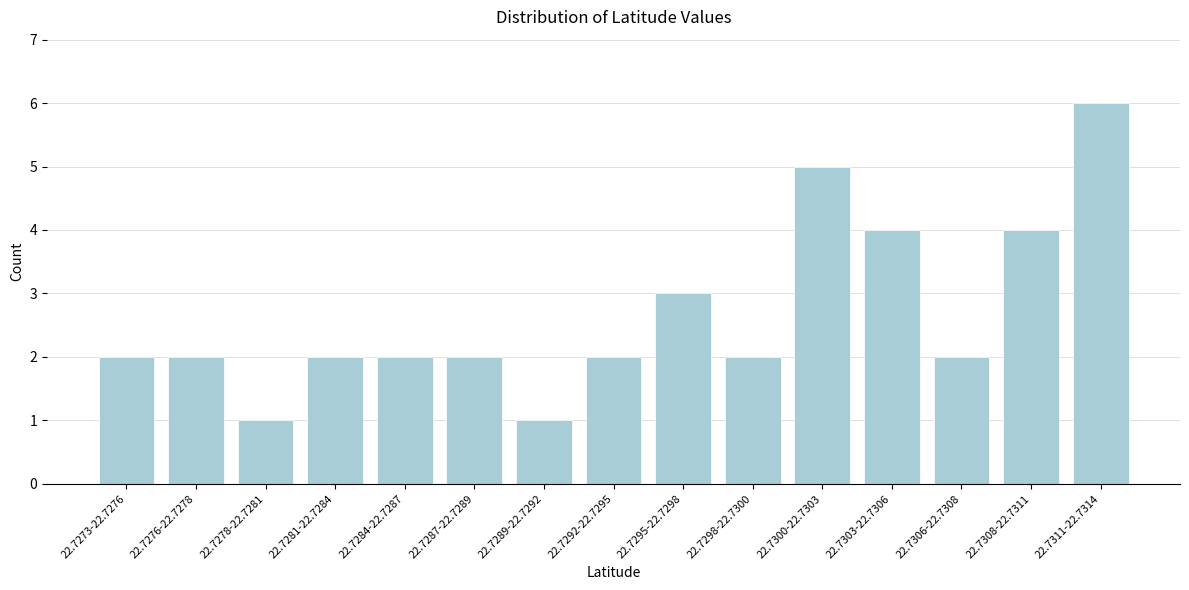

Reading left to right, what are all the values shown in this chart?

2	2	1	2	2	2	1	2	3	2	5	4	2	4	6